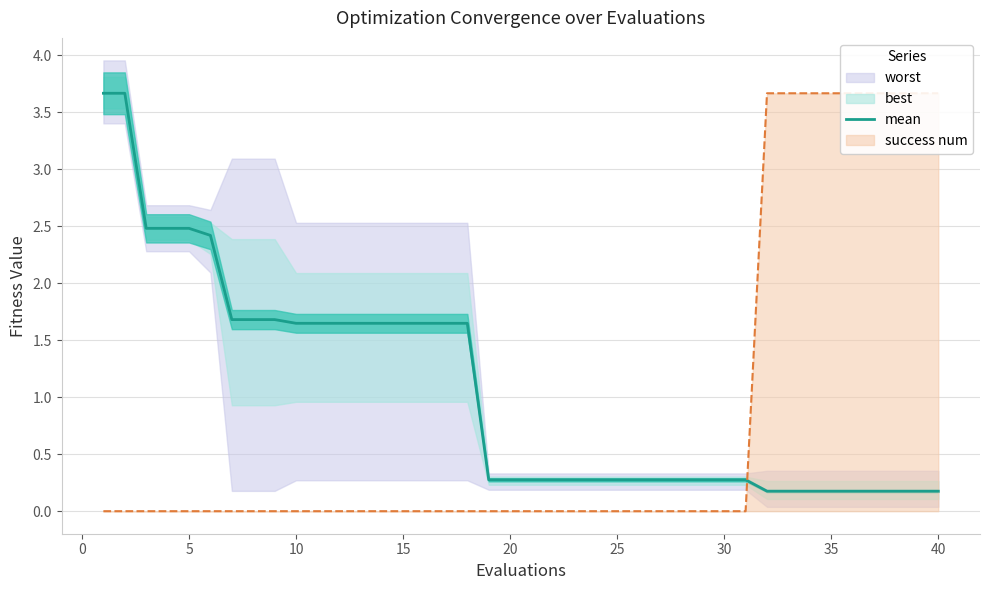

The value of mean at 30 is 0.1. True or false?

False